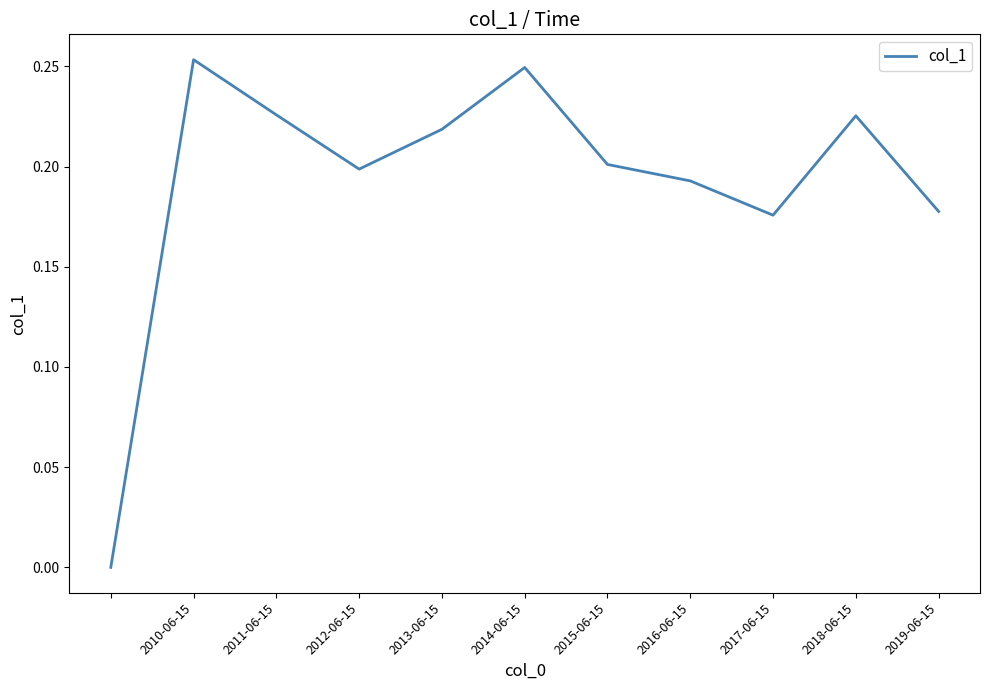

Is this an area chart (filled region under the line)?

No